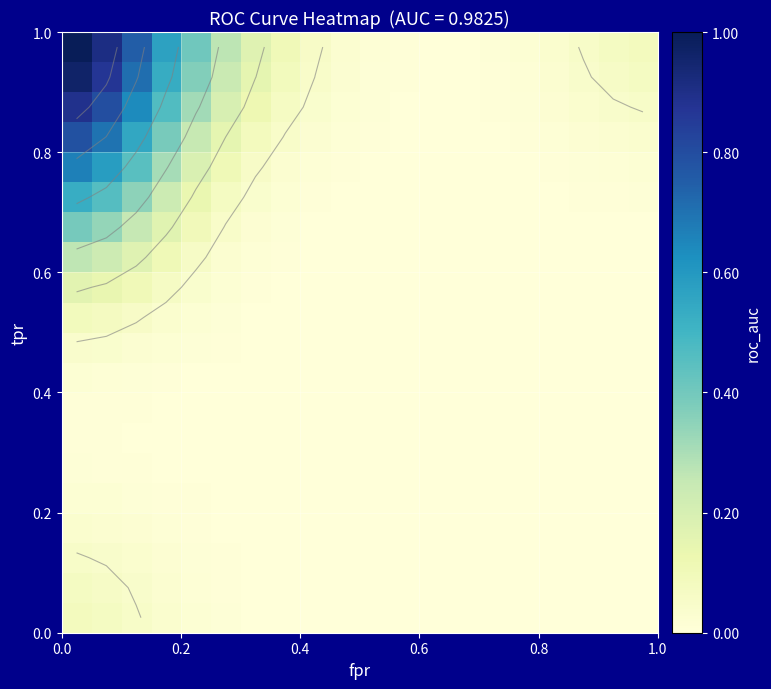

How many data points does each series have?

20